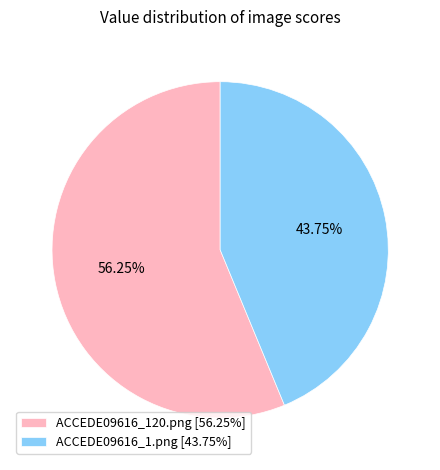

Combined, do ACCEDE09616_120.png and ACCEDE09616_1.png account for over 50%?

Yes